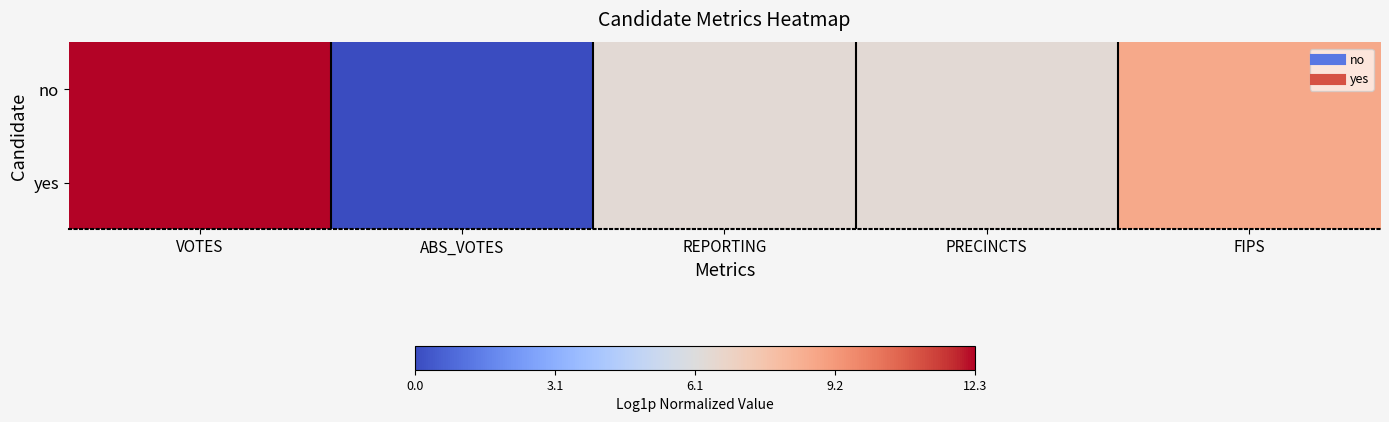

At how many categories does at least one series exceed 9?

1